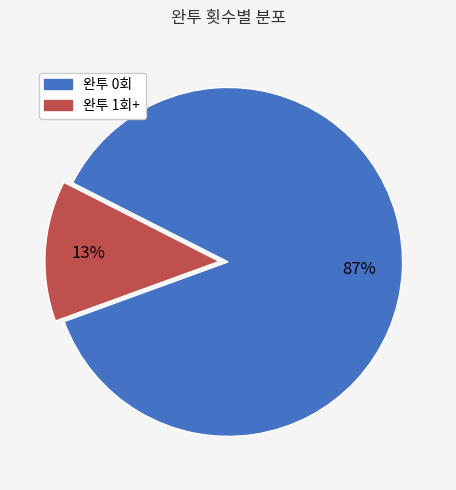

Does any single category account for the majority?

Yes